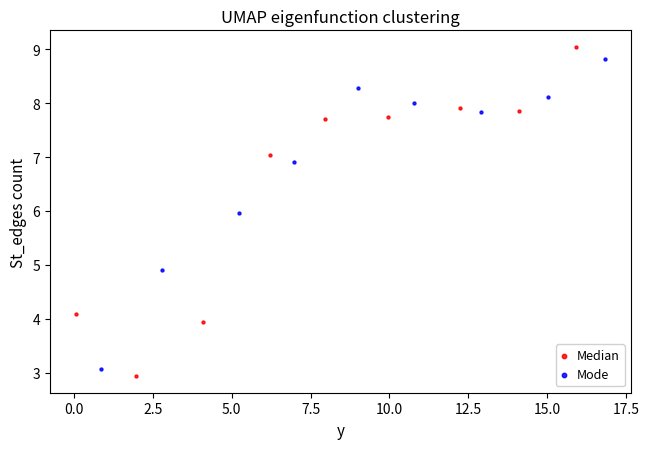

What are all the series names shown in the legend?

Median, Mode